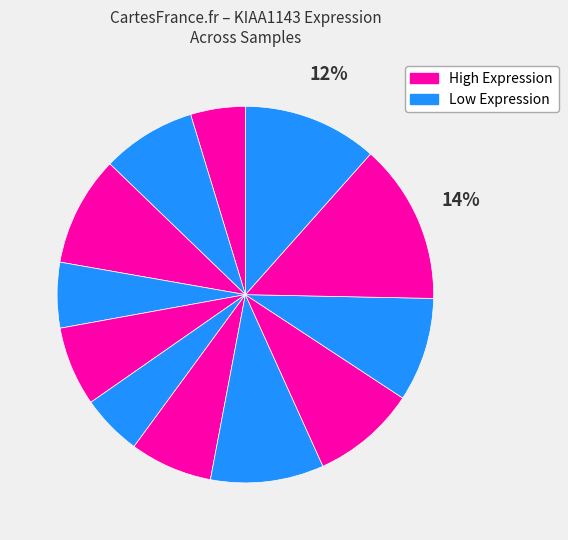

Count the number of slices in the pie.

12